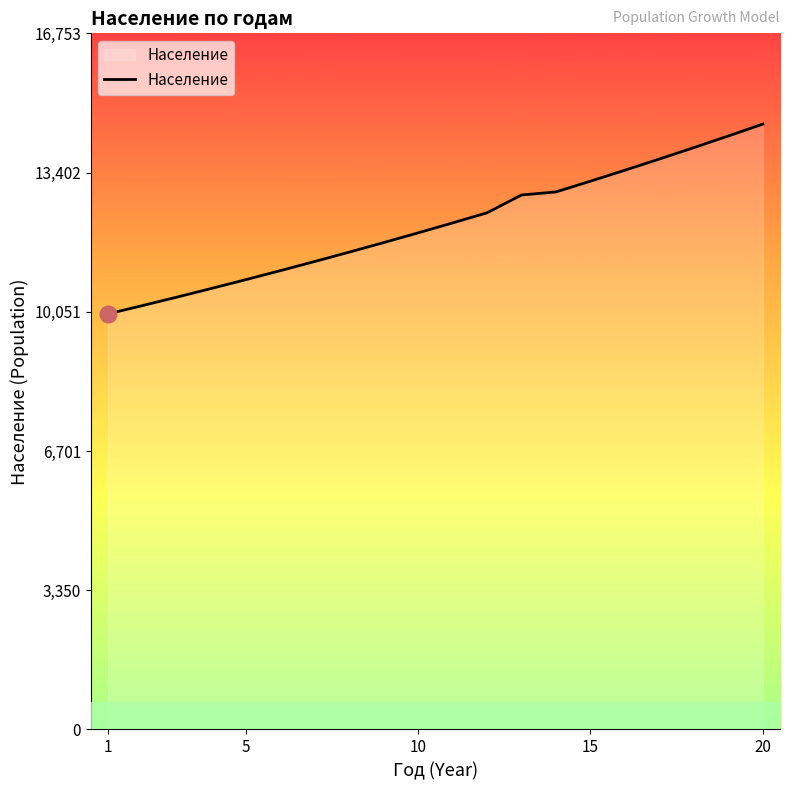

What is the greatest value displayed?

14568.1